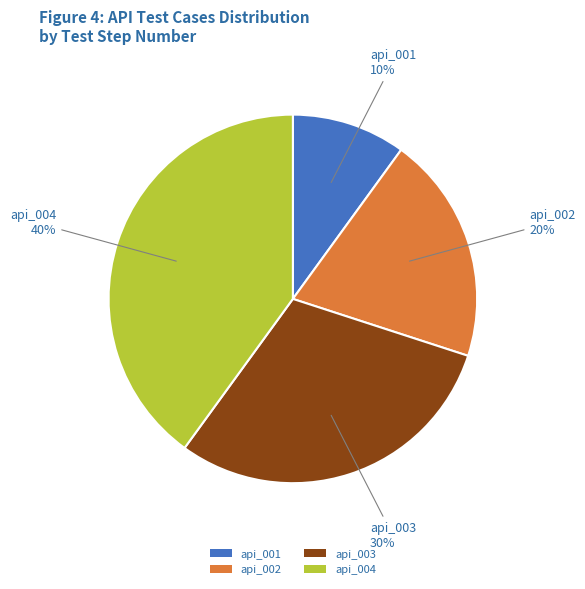

True or false: api_003 accounts for 30% of the total.

True